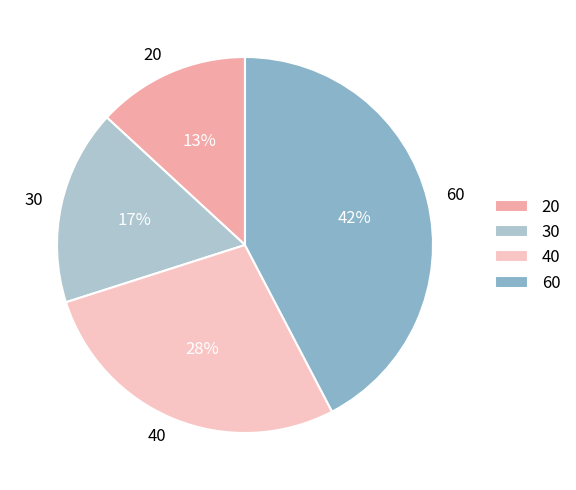

Combined, do 40 and 30 account for over 50%?

No